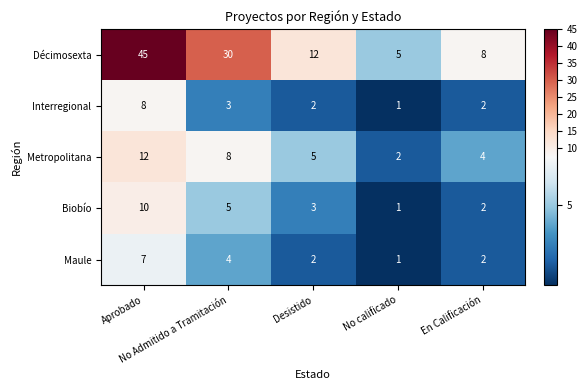

What is the difference between the second highest and second lowest values in the Décimosexta series?

22